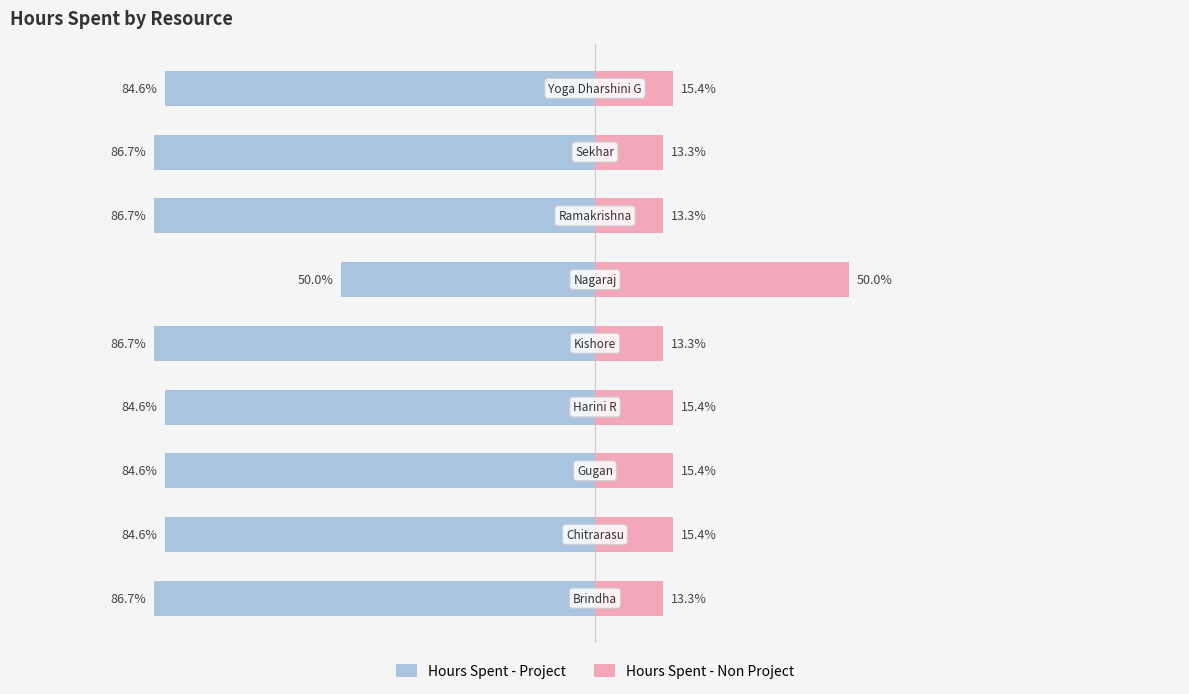

At which category does the chart reach its peak across all series?

5